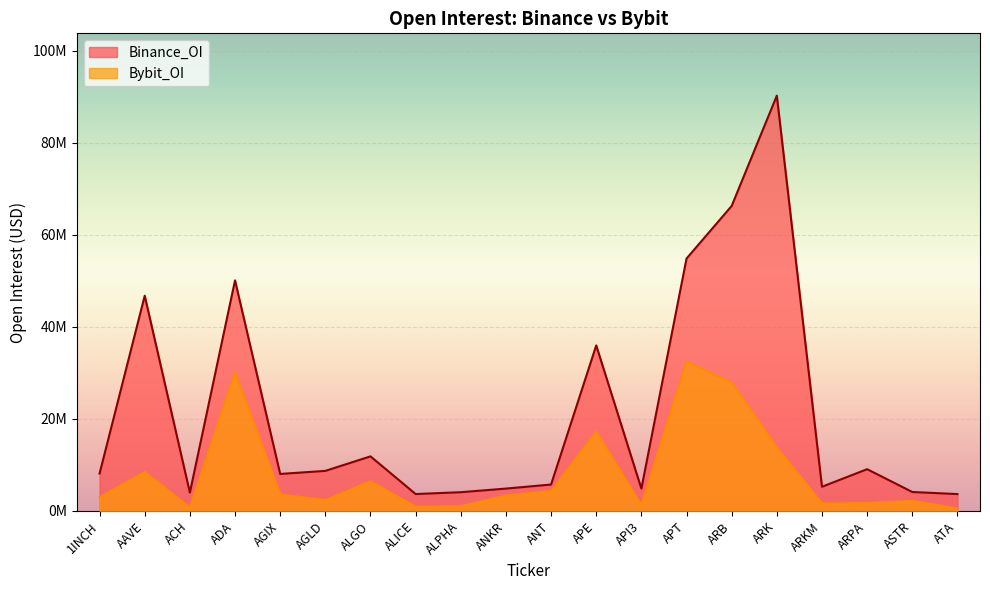

Reading left to right, what are all the values shown in this chart?

Binance_OI: 8139455	46785084	3984530	50122591	8042118	8709473	11864257	3674081	4075373	4862148	5744287	35981132	4849204	54863812	66299258	90274944	5261754	9079814	4121945	3668796
Bybit_OI: 2986422	8485419	760302	30065366	3577697	2358880	6447539	904897	1008323	3363784	4352728	17218059	1225185	32488265	27894296	13799907	1632206	1705189	2185024	551700